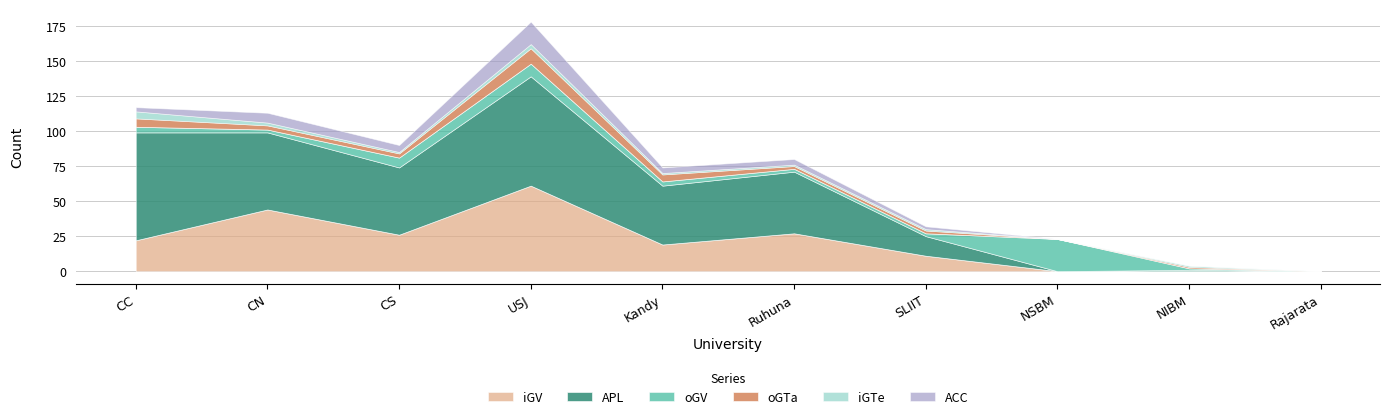

What is the difference between the oGTa values at Rajarata and NIBM?

1